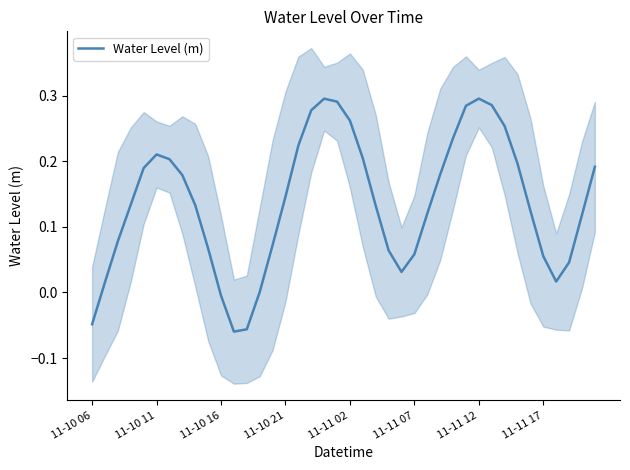

The chart shows a value of 0.3 at 18. True or false?

True